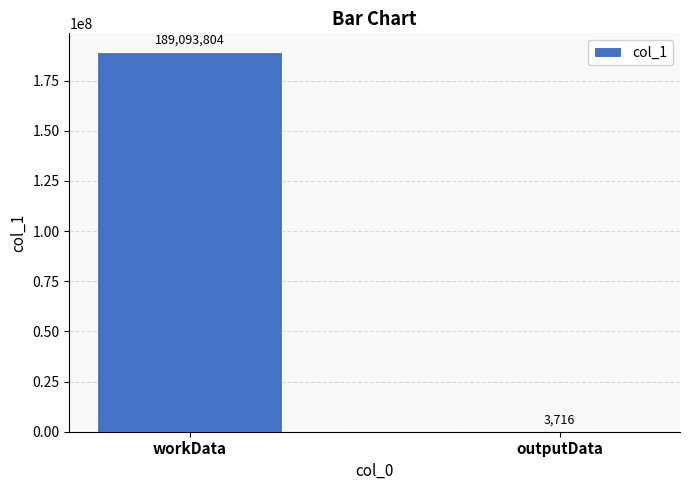

True or false: the data shows 129394445 at workData.

False